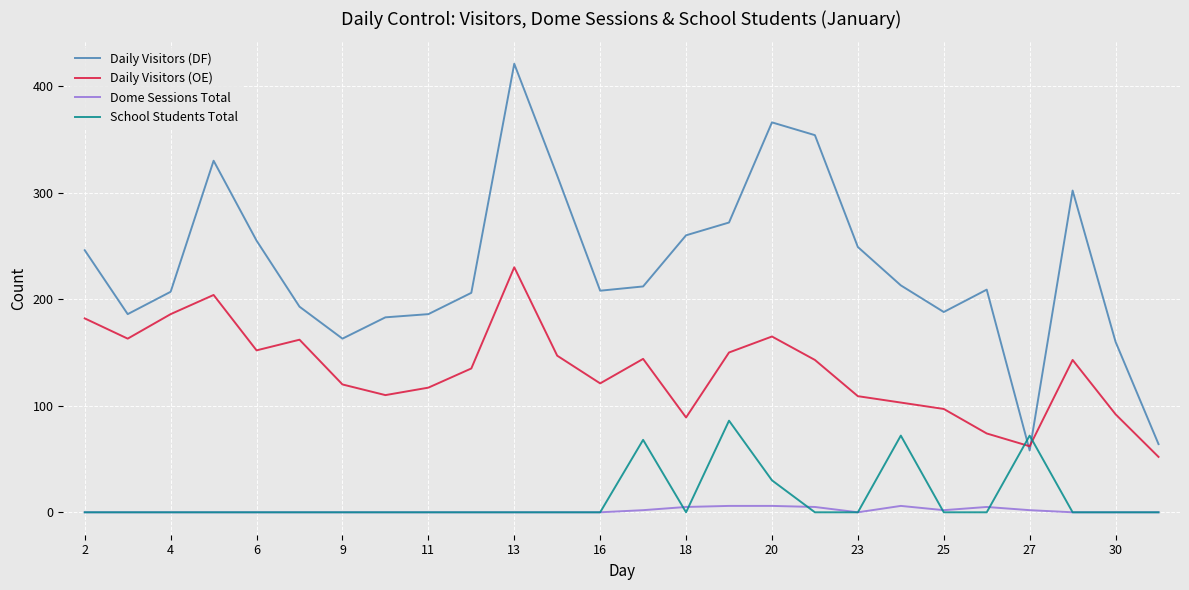

What is the greatest value displayed?

421